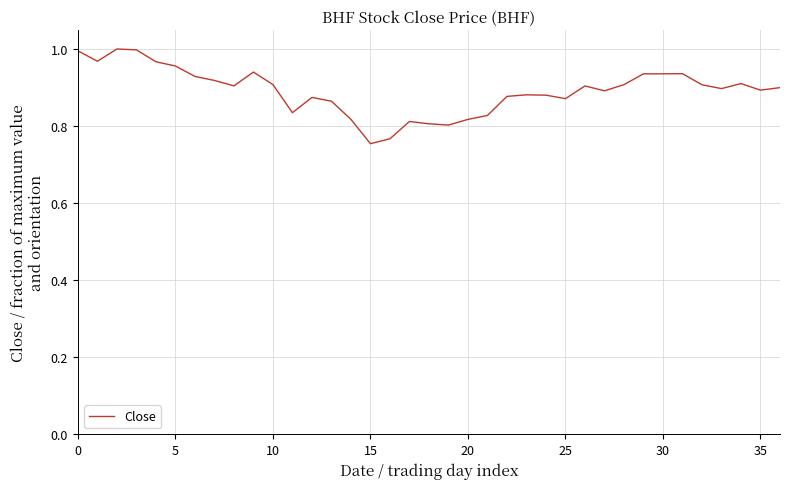

What is the difference between the maximum and minimum values?

0.2